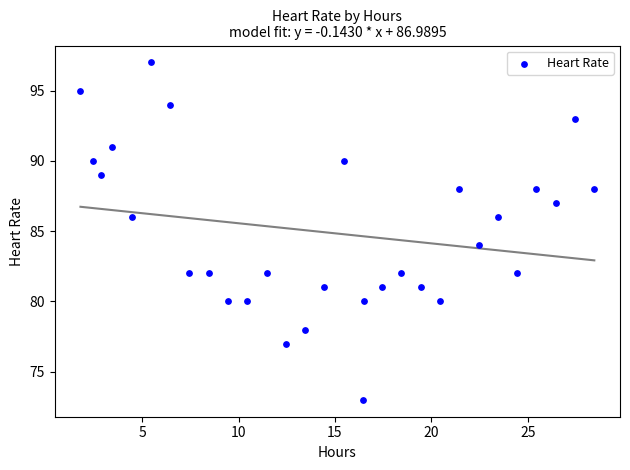

What is the range of Y values (max minus min)?

24